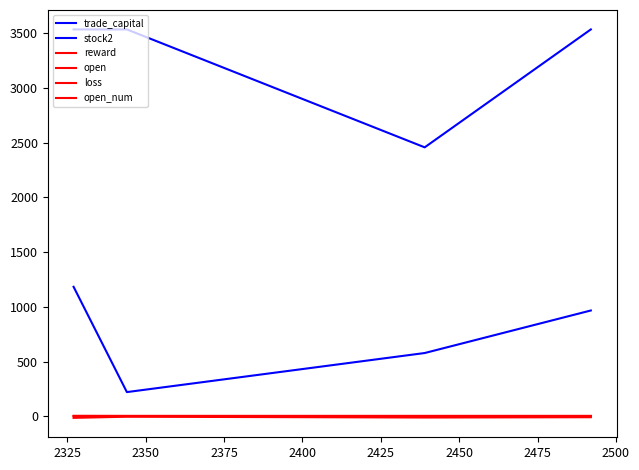

Does the chart have visible grid lines?

No